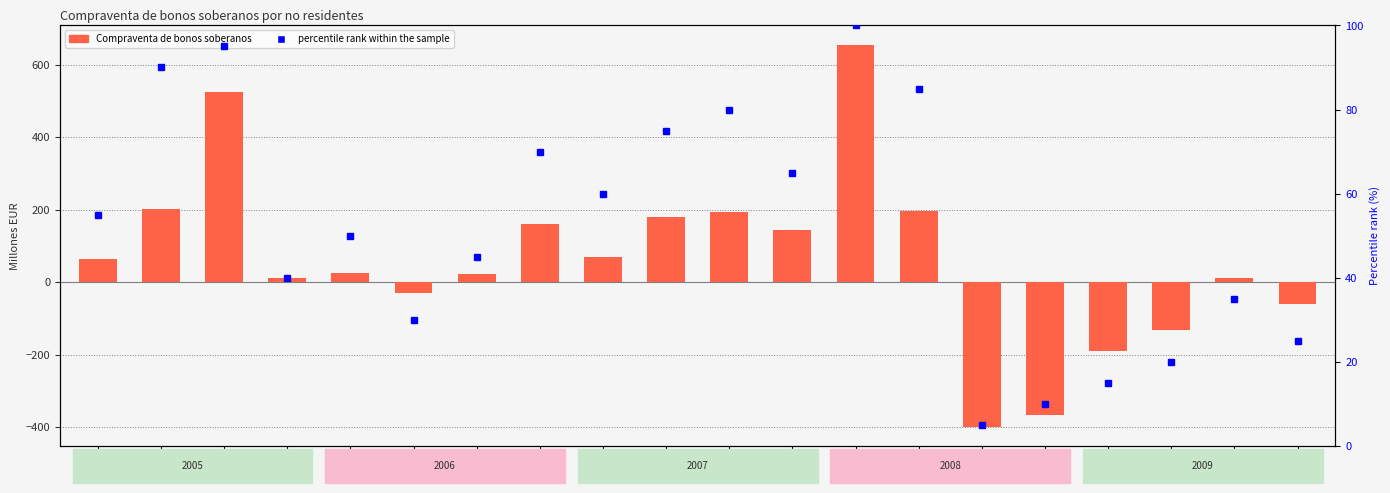

Rank the series at T207 from highest to lowest value.

Compraventa de bonos soberanos por no residentes, percentile rank within the sample